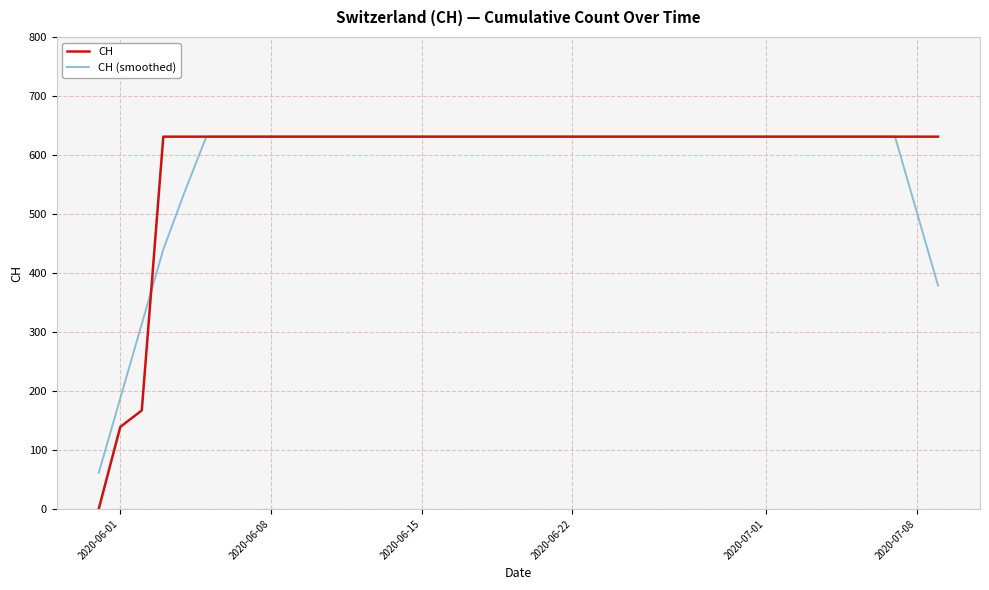

What is the maximum value shown in the chart?

631.0